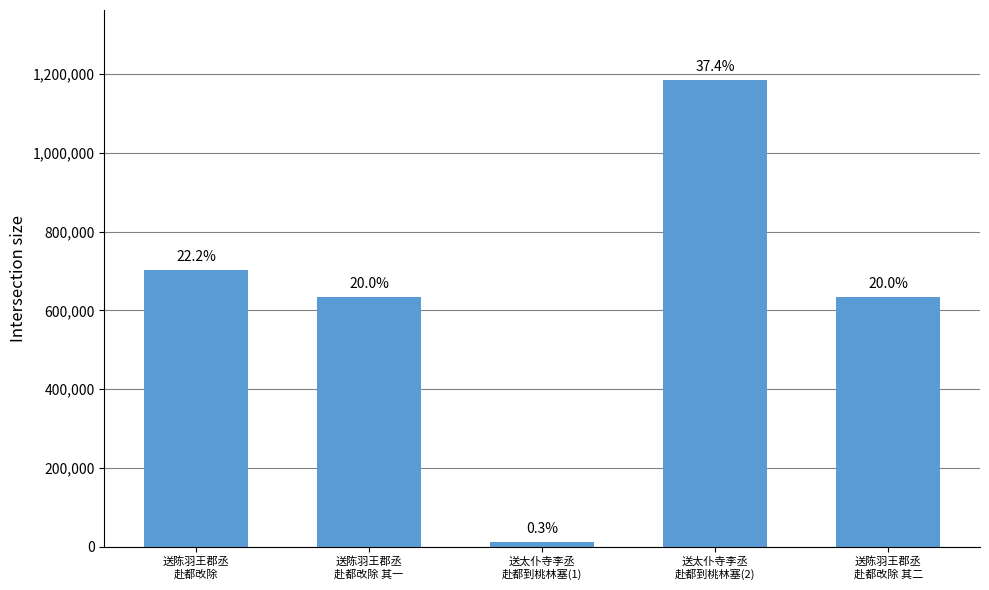

Reading right to left, transcribe all the data shown in this chart.

送陈羽王郡丞
赴都改除 其二=634539	送太仆寺李丞
赴都到桃林塞(2)=1185292	送太仆寺李丞
赴都到桃林塞(1)=10650	送陈羽王郡丞
赴都改除 其一=634538	送陈羽王郡丞
赴都改除=703383